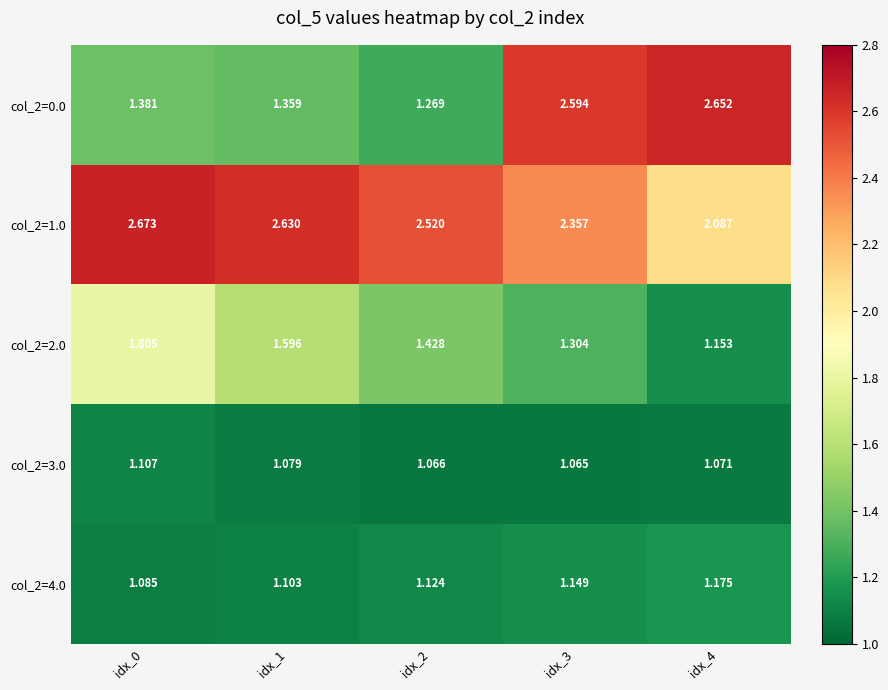

Which series has the largest total across all categories?

col_2=1.0